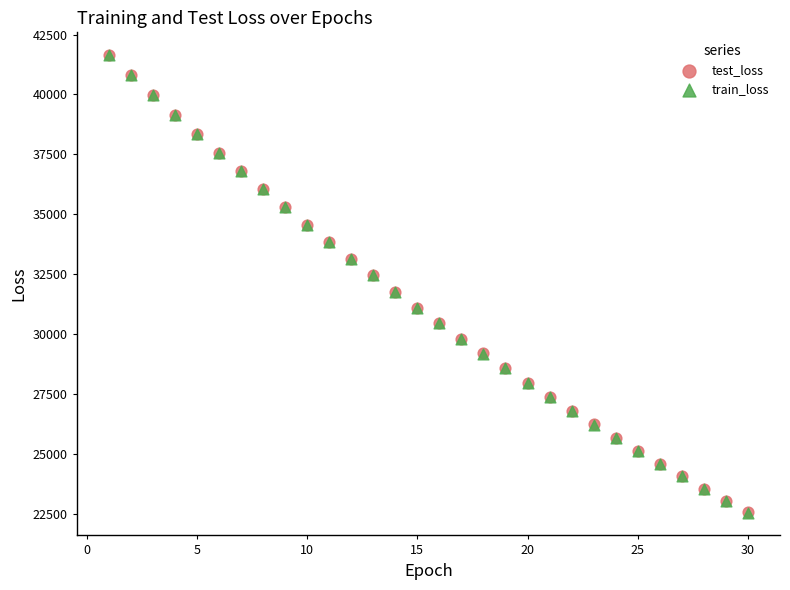

What are all the series names shown in the legend?

test_loss, train_loss